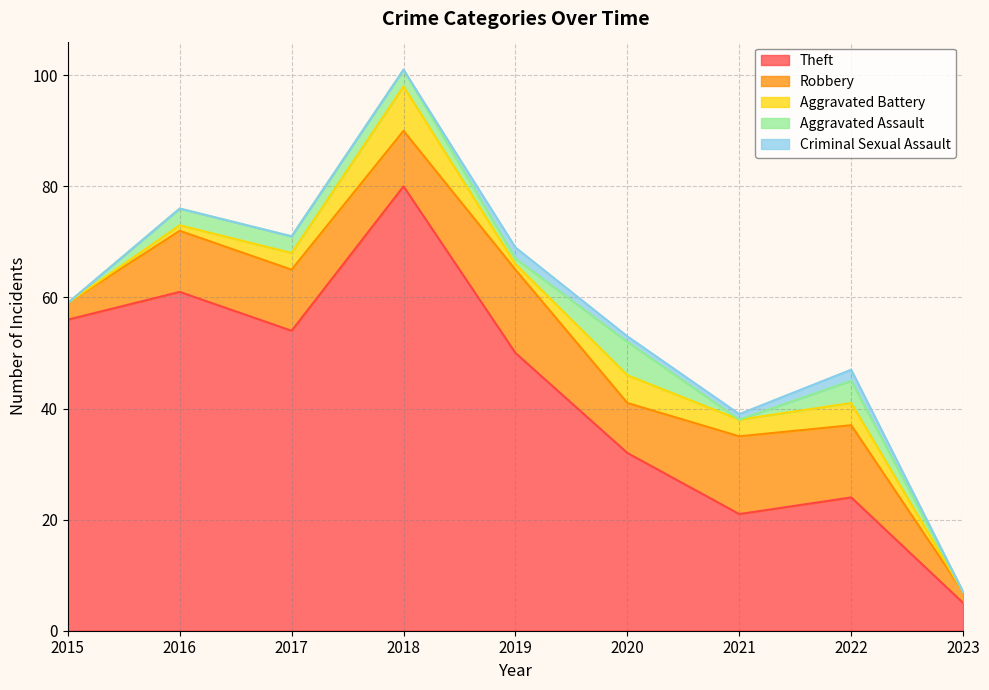

List the series in order of their peak value, lowest first.

Criminal Sexual Assault, Aggravated Assault, Aggravated Battery, Robbery, Theft